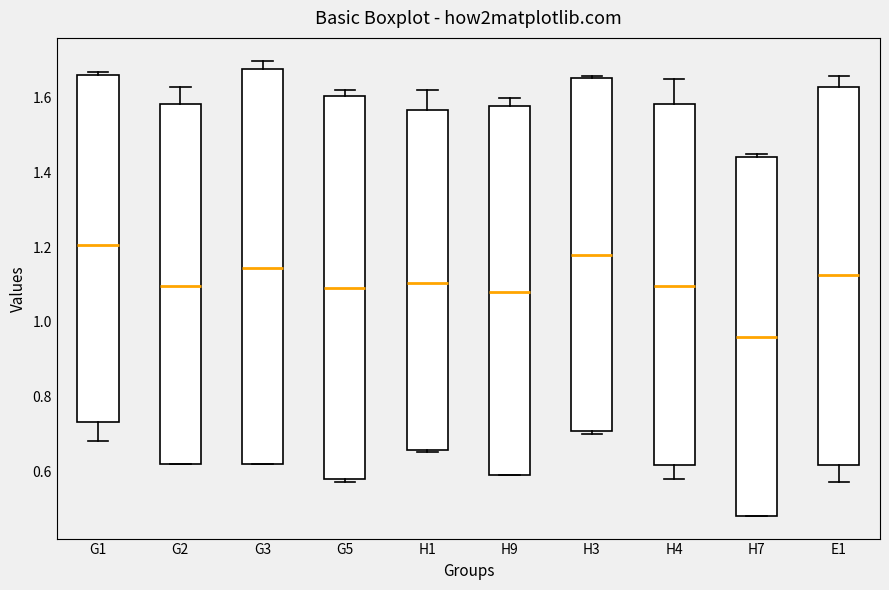

Where does the median line of the box for G3 sit on the y-axis? The values are not printed on the chart, so give them approximately, as read against the axis.

1.14